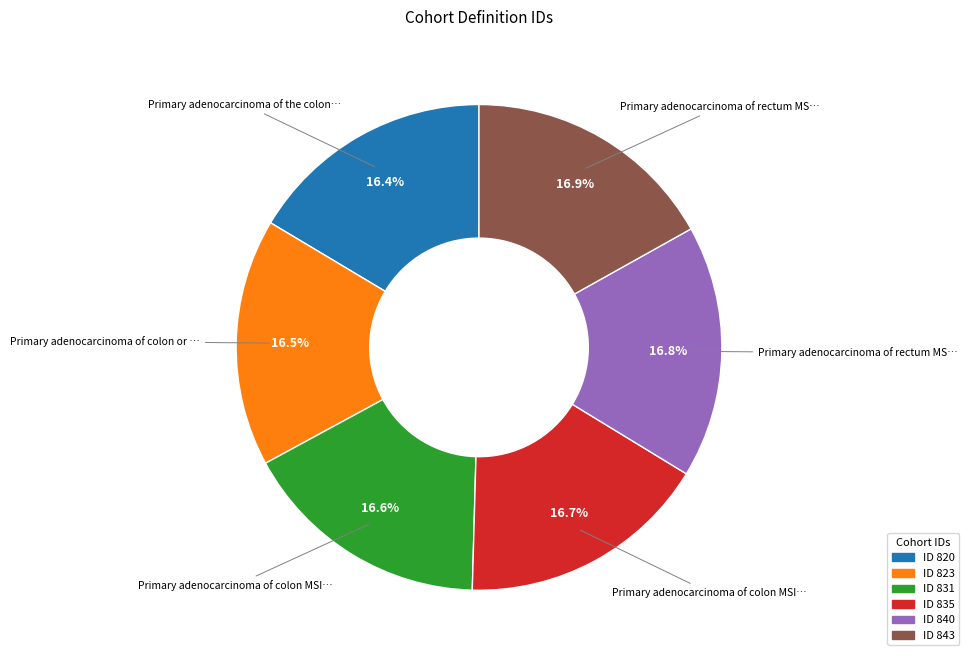

Is there any slice that represents more than half of the pie?

No